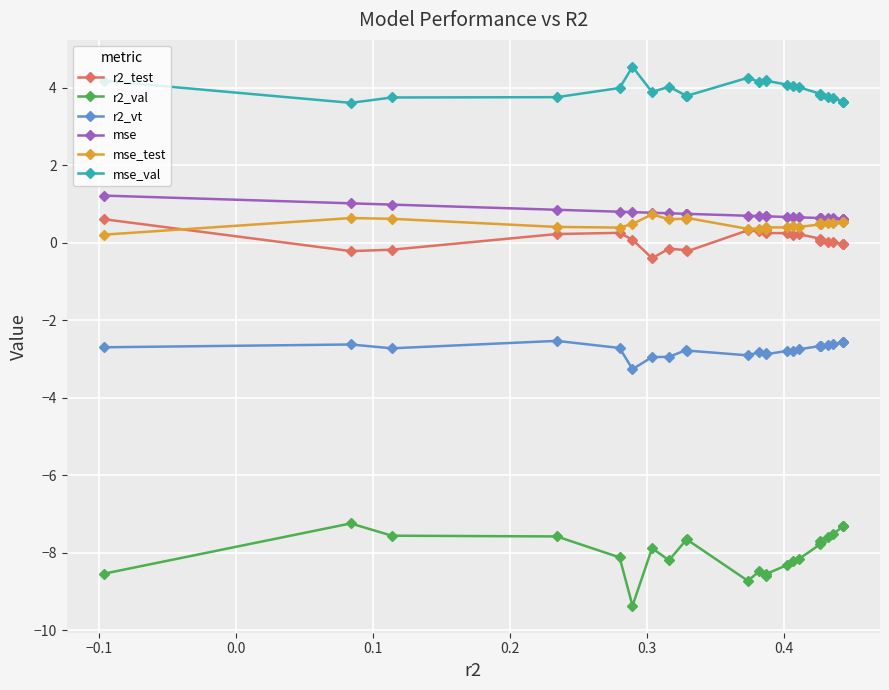

What are all the series names shown in the legend?

r2_test, r2_val, r2_vt, mse, mse_test, mse_val